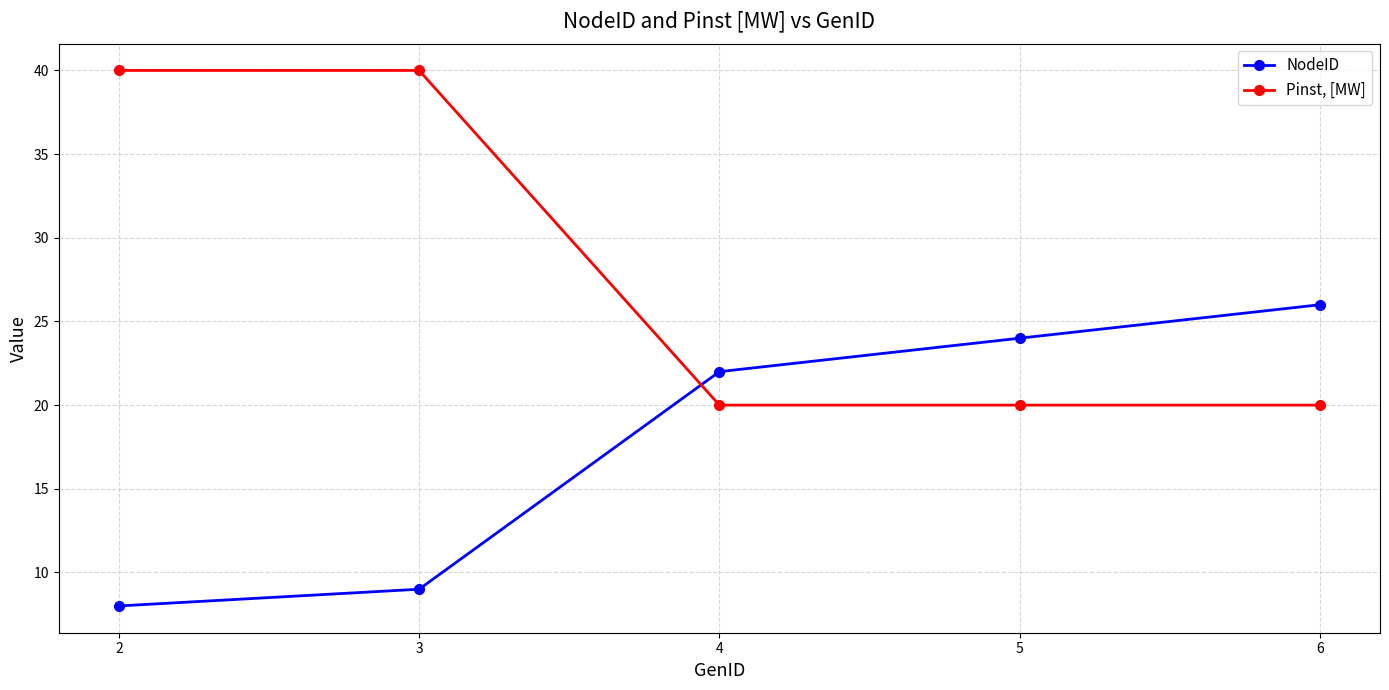

Rank the categories by NodeID value from highest to lowest.

6, 5, 4, 3, 2